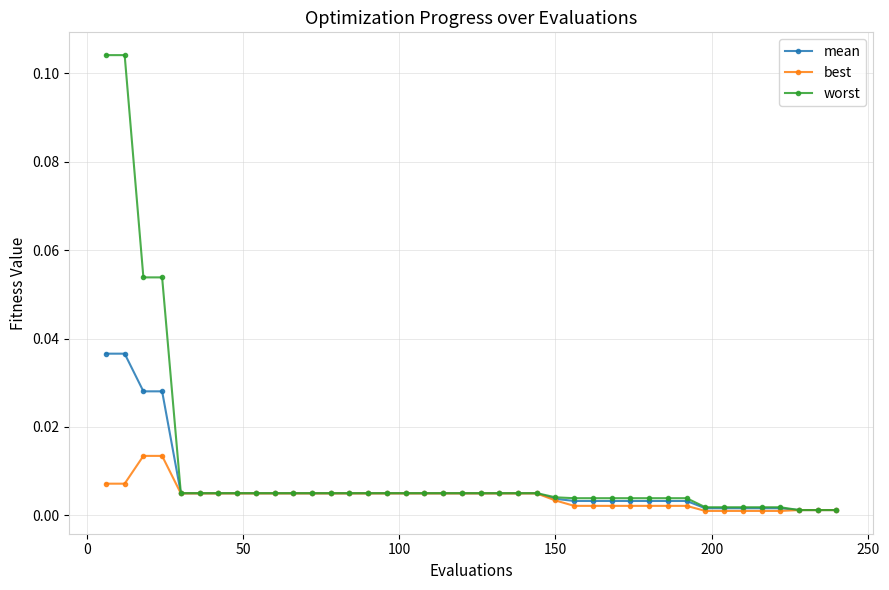

Which series has the largest range (max minus min)?

worst